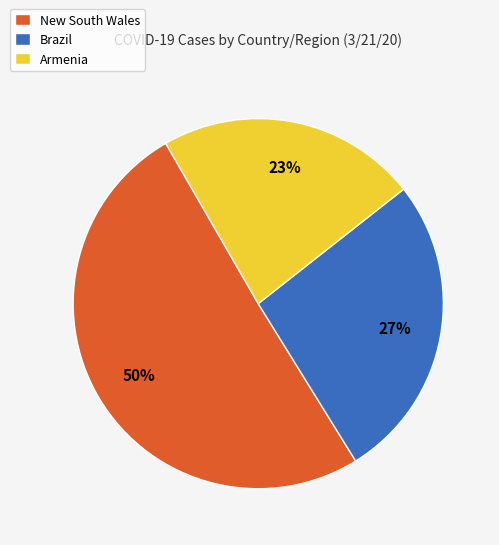

Is it true that New South Wales is 42% of the pie?

False